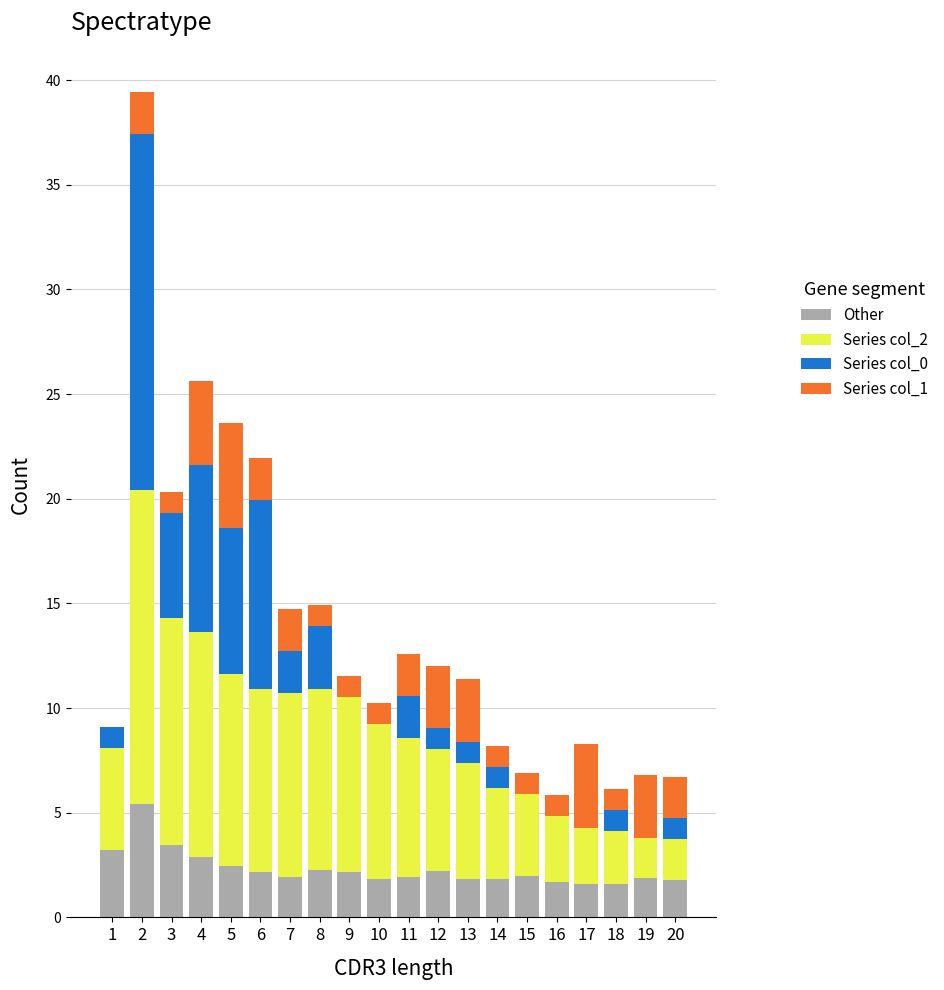

The value of Other at 17 is 1.6. True or false?

True